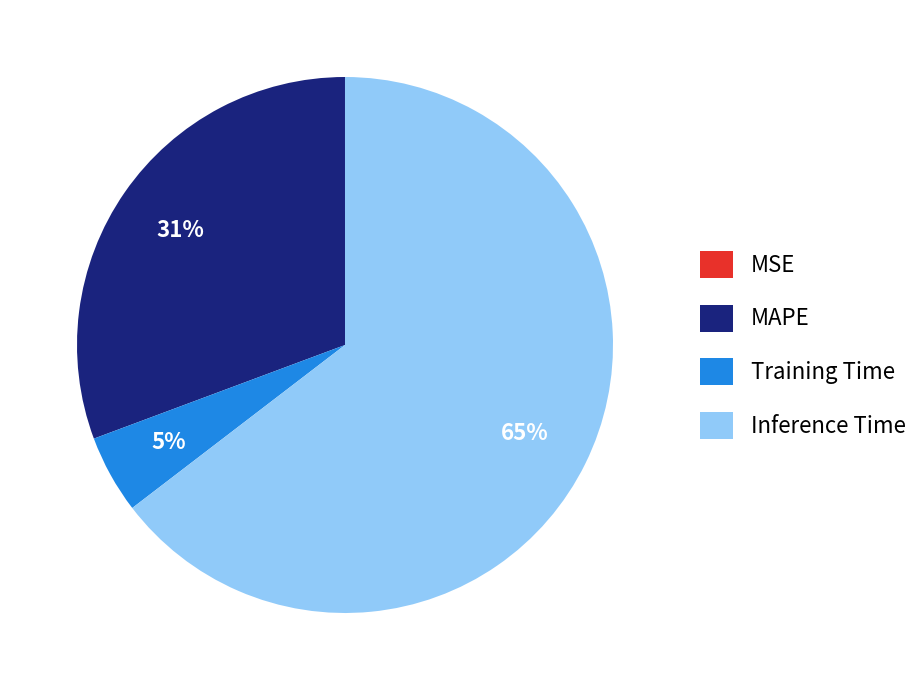

Which category has the biggest portion of the pie?

Inference Time